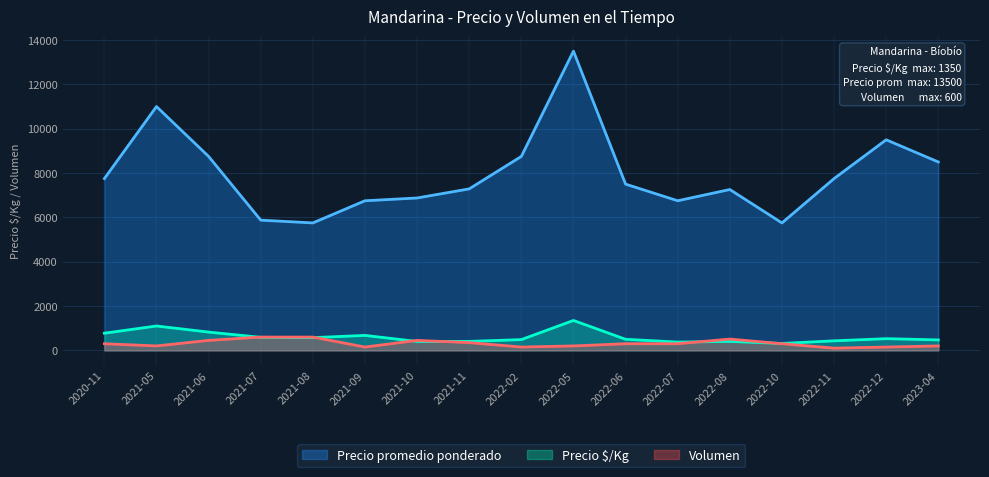

Between 2021-06 and 2021-07, which is larger?

2021-06